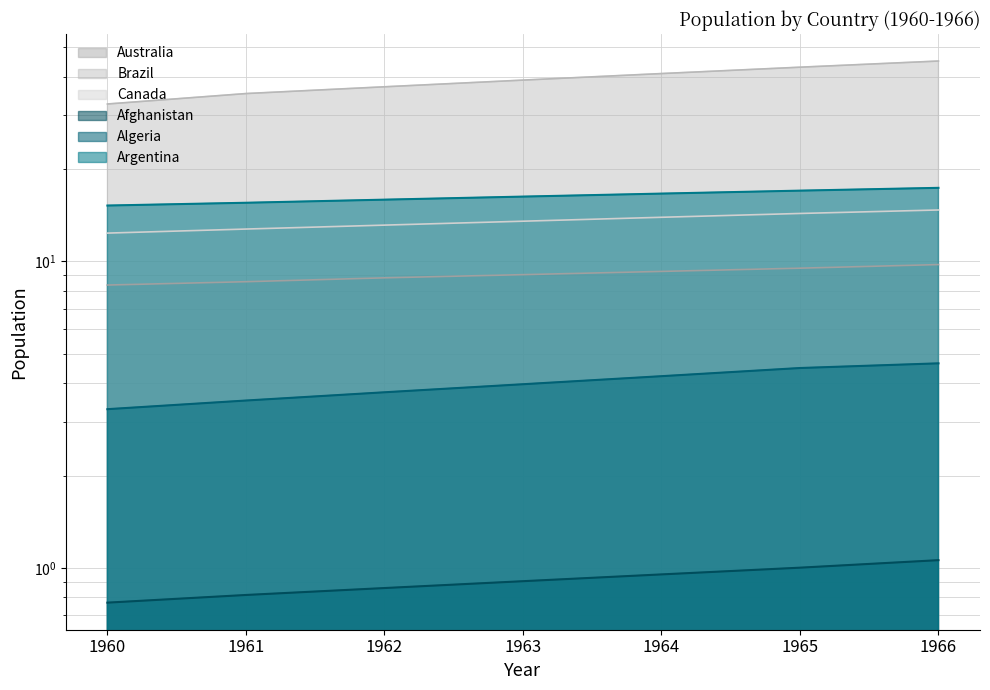

Between 1960 and 1966, which is larger?

1966